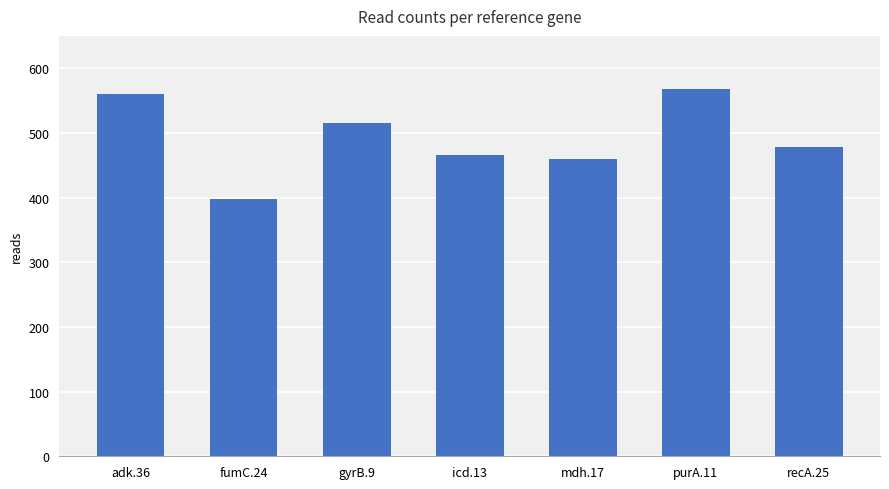

What is the sum of all values?

3446